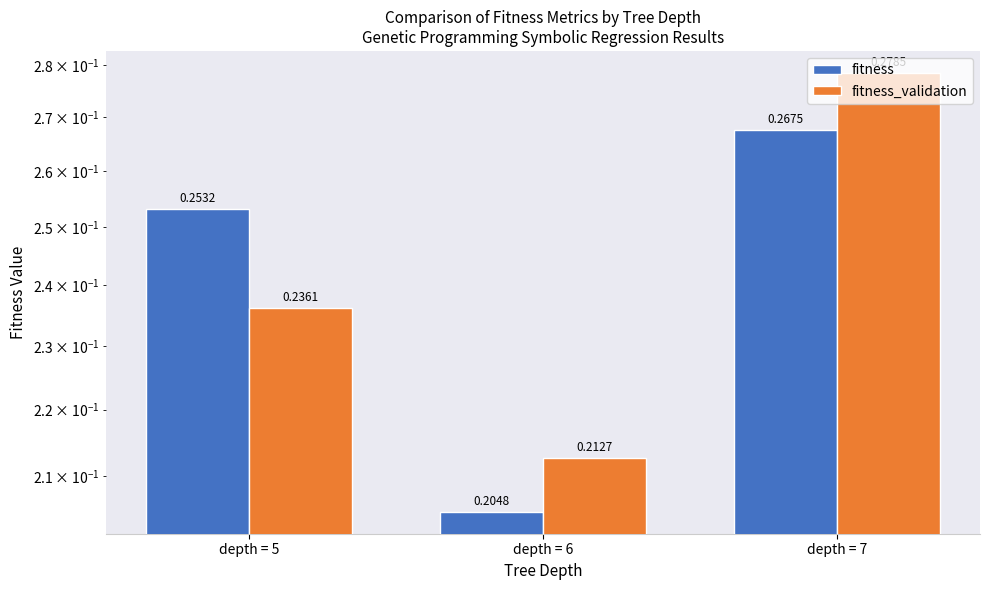

What is the sum of the fitness_validation values at depth = 6 and depth = 5?

0.4